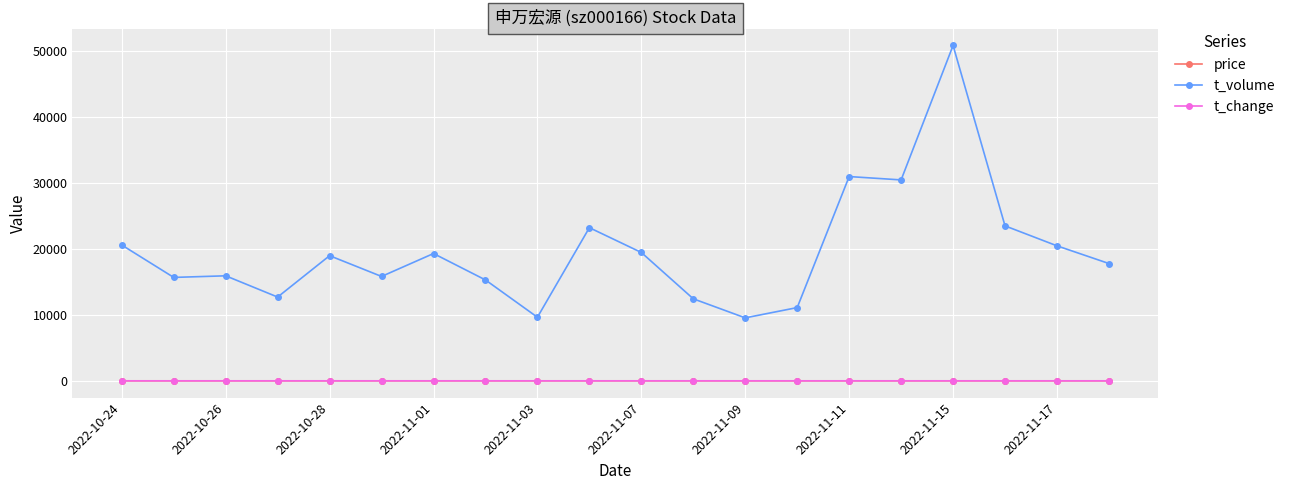

What is the value of the t_volume point at the 16th from the left?

30443.0